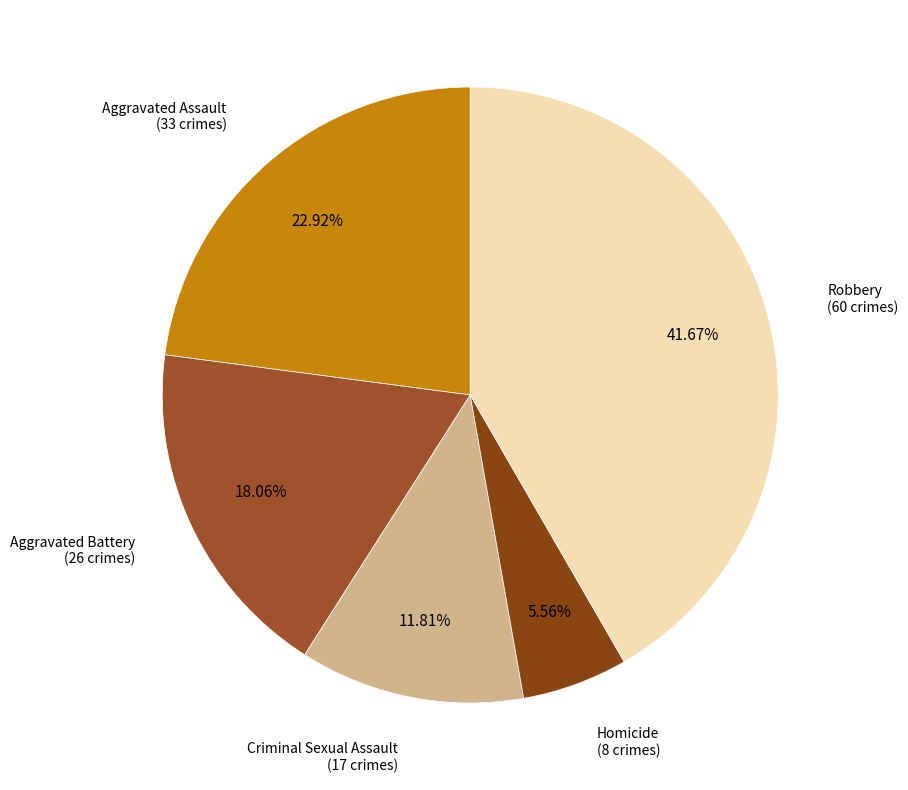

How many segments does this pie chart have?

5